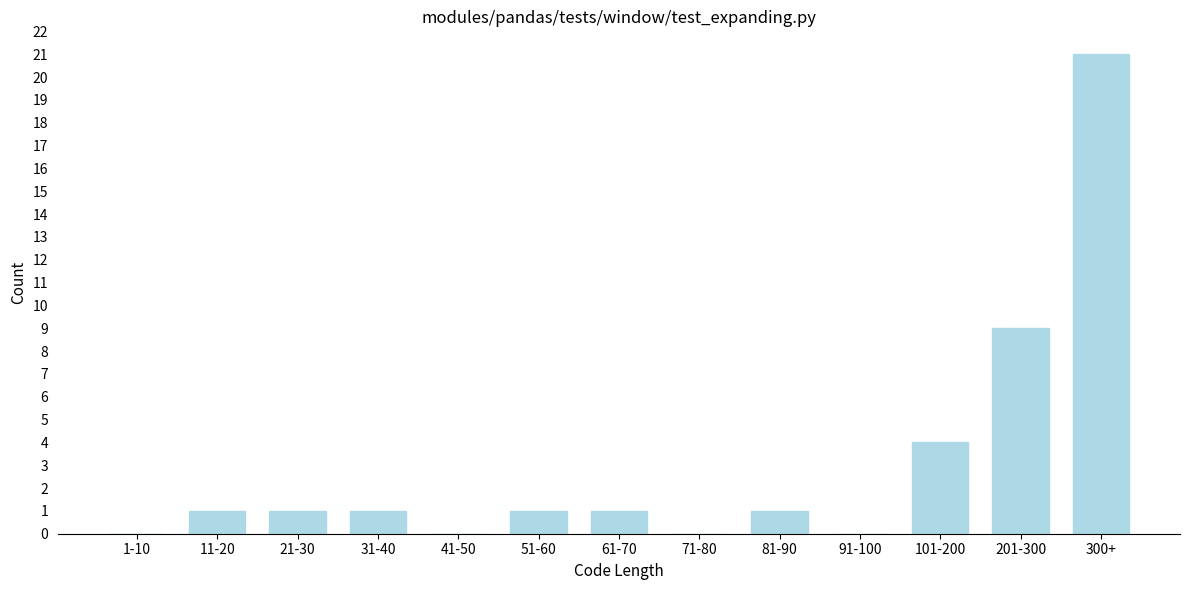

Reading right to left, transcribe all the data shown in this chart.

300+=21	201-300=9	101-200=4	91-100=0	81-90=1	71-80=0	61-70=1	51-60=1	41-50=0	31-40=1	21-30=1	11-20=1	1-10=0